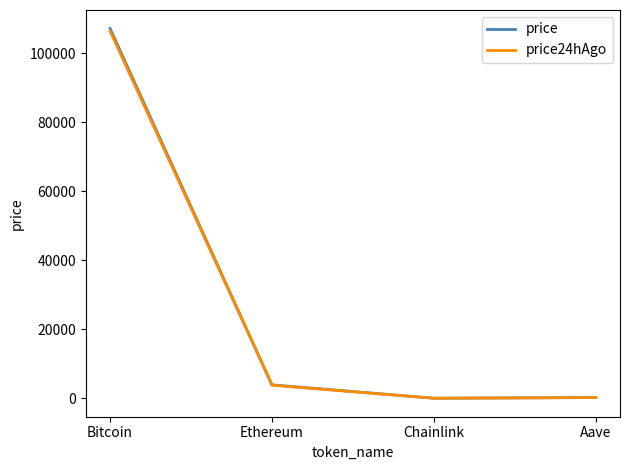

Between Bitcoin and Chainlink, which series saw the biggest shift?

price